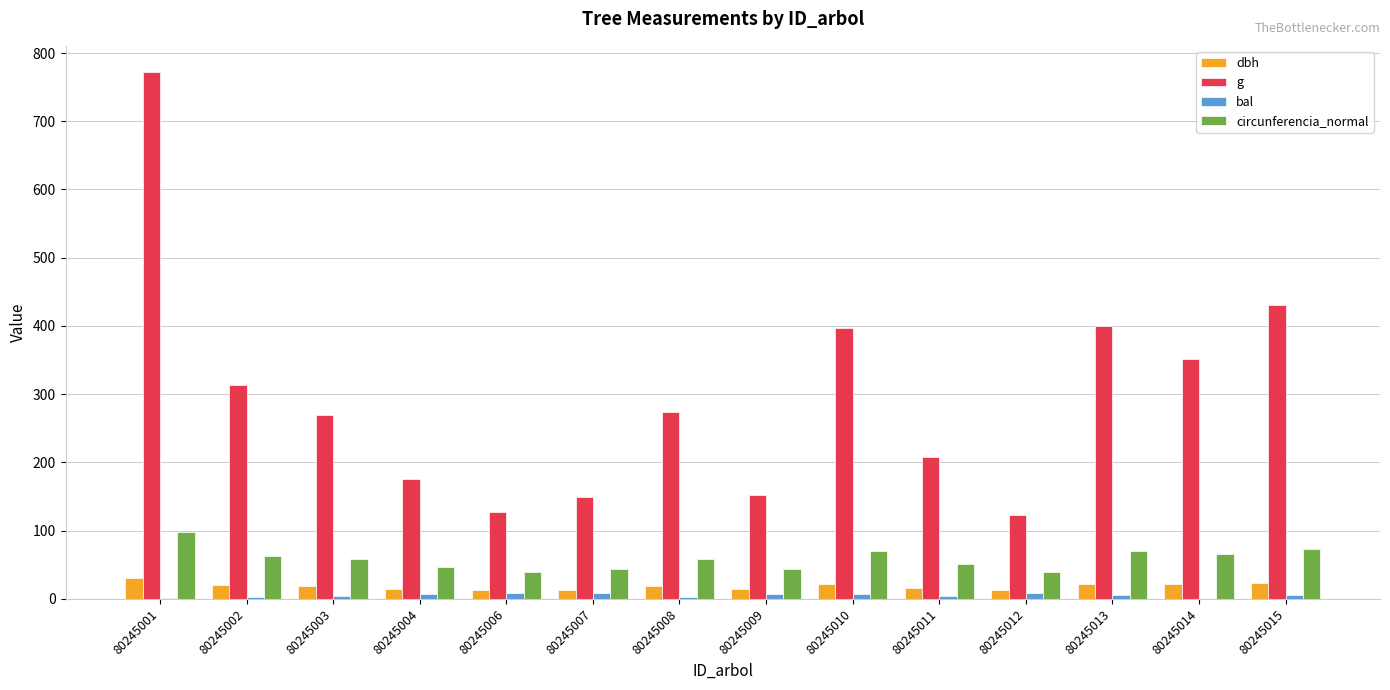

Between 80245003 and 80245015, which series saw the biggest shift?

g